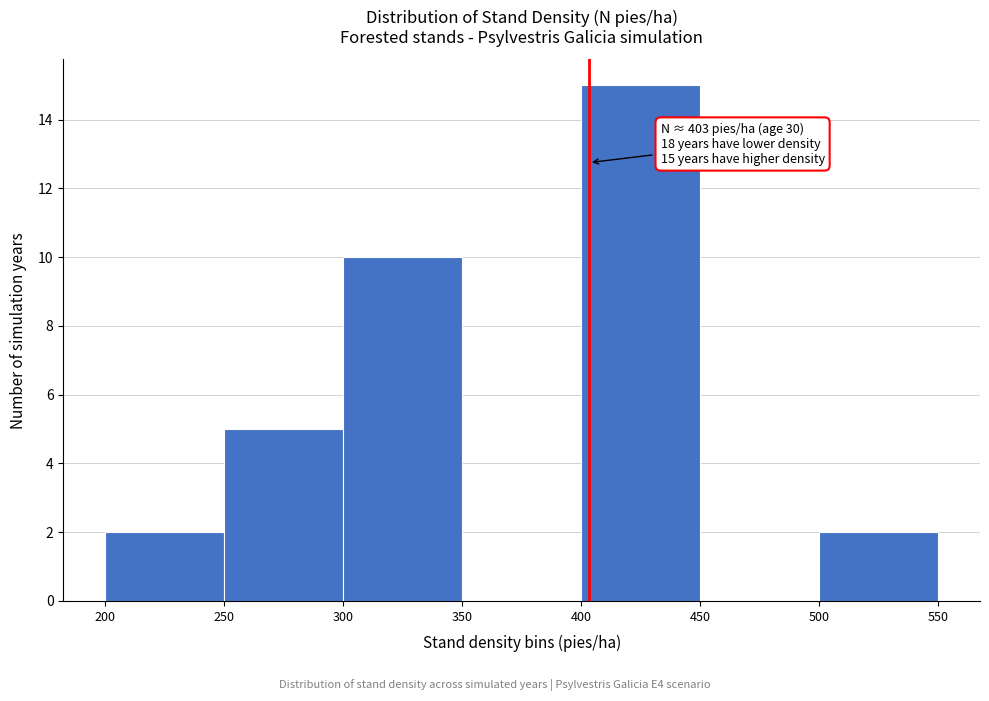

Which range on the x-axis has the tallest bar?

400 to 450